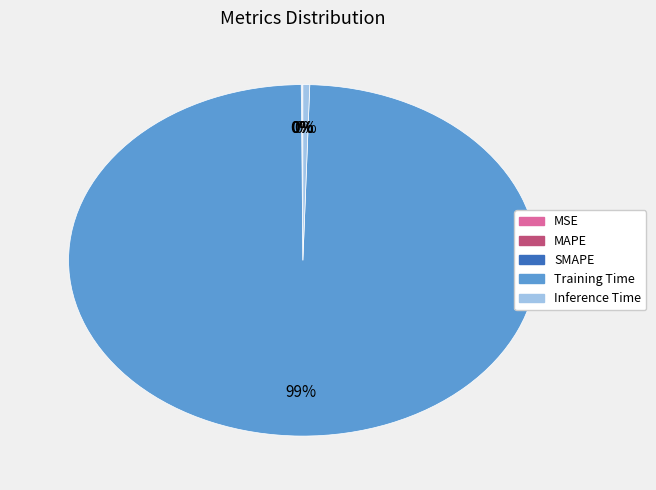

Combined, do Inference Time and Training Time account for over 50%?

Yes